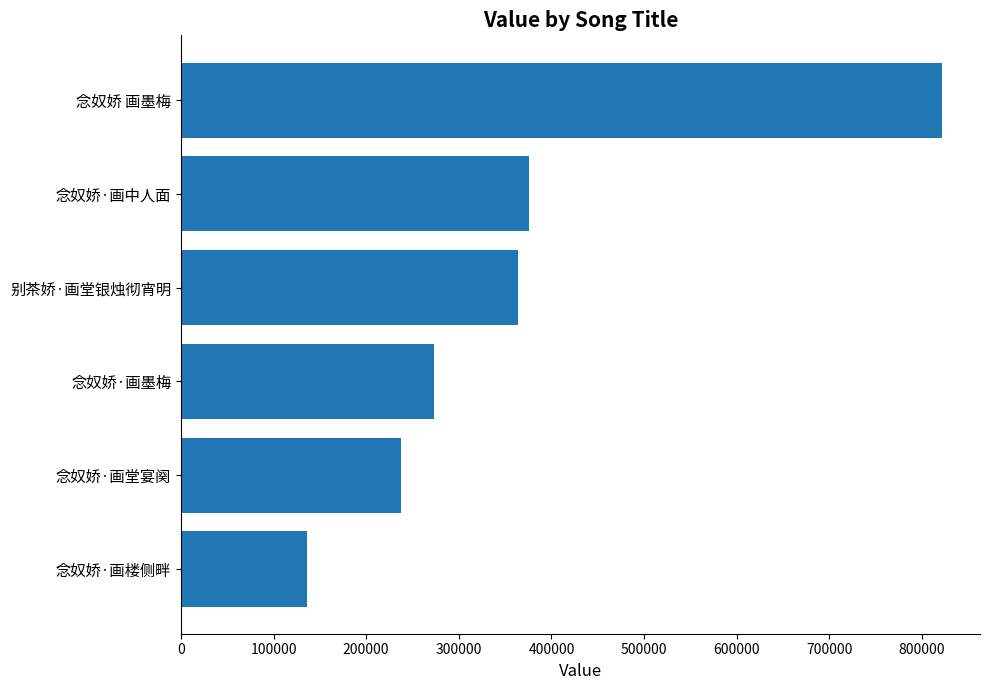

What is the change in value from 念奴娇·画墨梅 to 别茶娇·画堂银烛彻宵明?

+90454